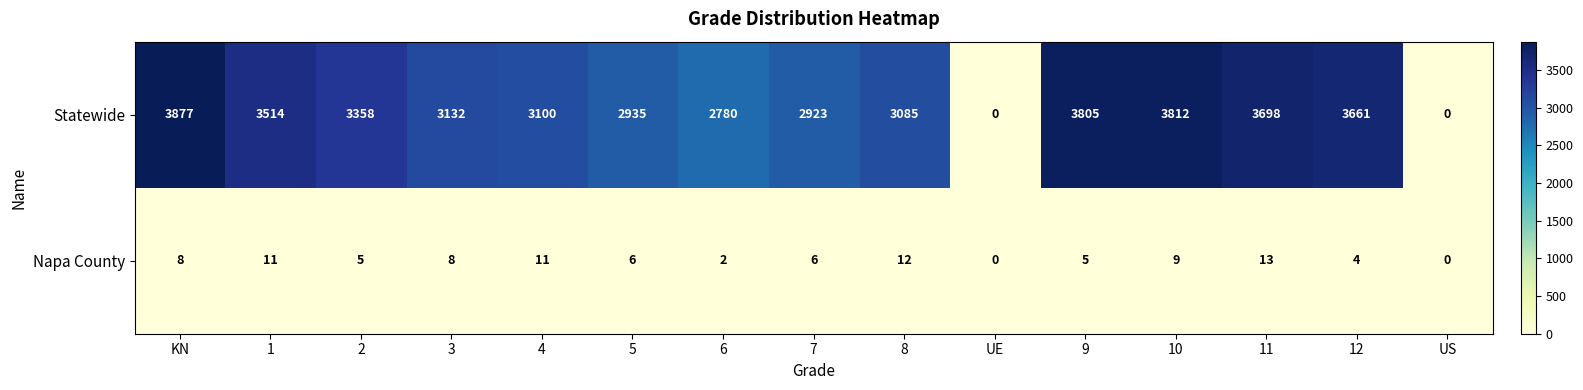

Reading left to right, extract all data points from this chart.

Statewide: KN=3877	1=3514	2=3358	3=3132	4=3100	5=2935	6=2780	7=2923	8=3085	UE=0	9=3805	10=3812	11=3698	12=3661	US=0
Napa County: KN=8	1=11	2=5	3=8	4=11	5=6	6=2	7=6	8=12	UE=0	9=5	10=9	11=13	12=4	US=0